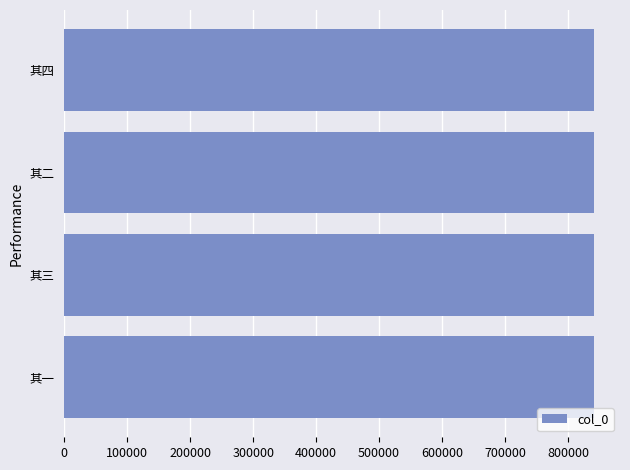

Does the chart contain any negative values?

No